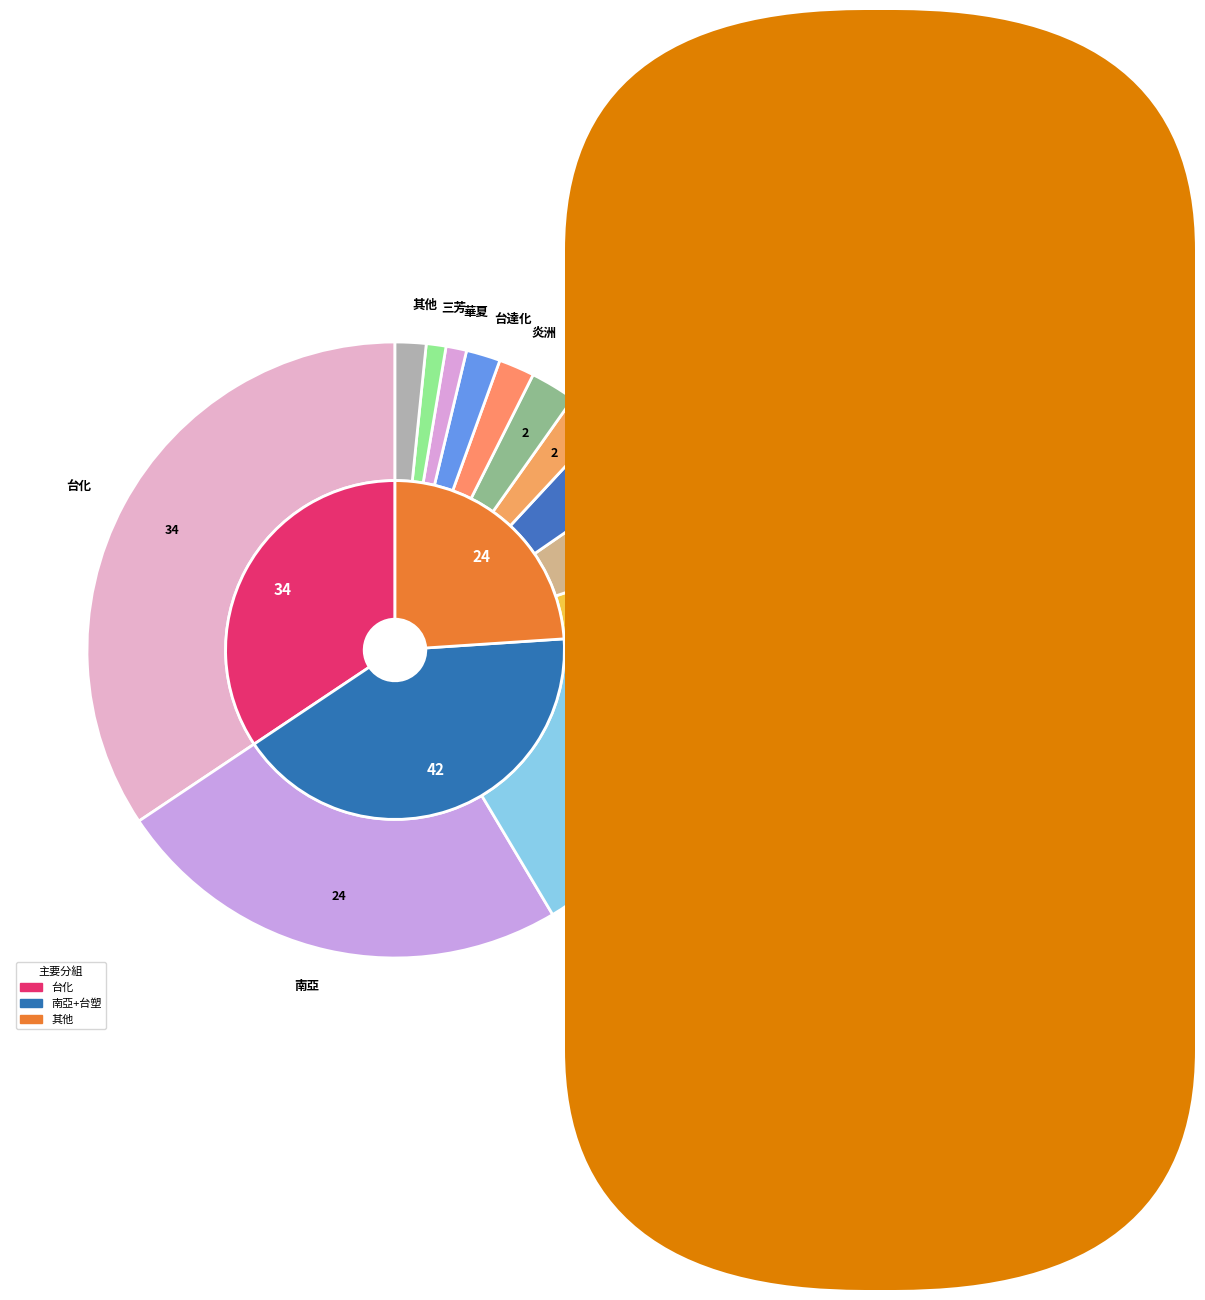

Which category has the smallest portion of the pie?

恆大